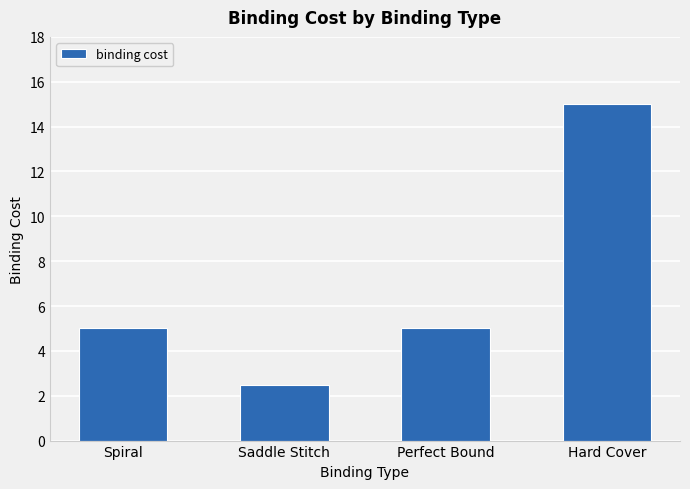

What is the label of the 3rd bar from the right?

Saddle Stitch